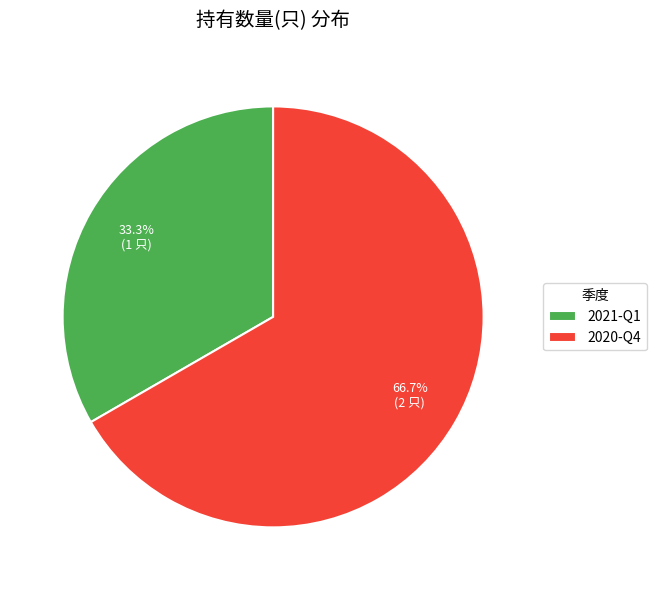

Which slice represents more than half of the pie?

2020-Q4